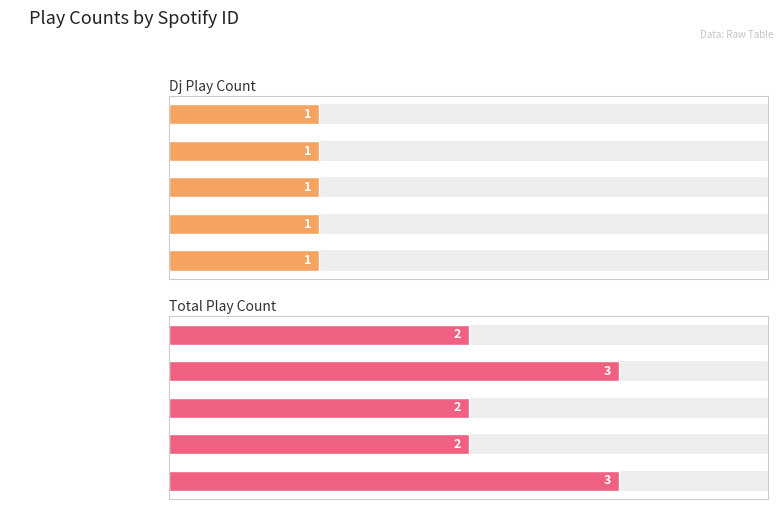

Is the value of total_play_count at 1.5 greater than the value of dj_play_count at 0.0?

Yes